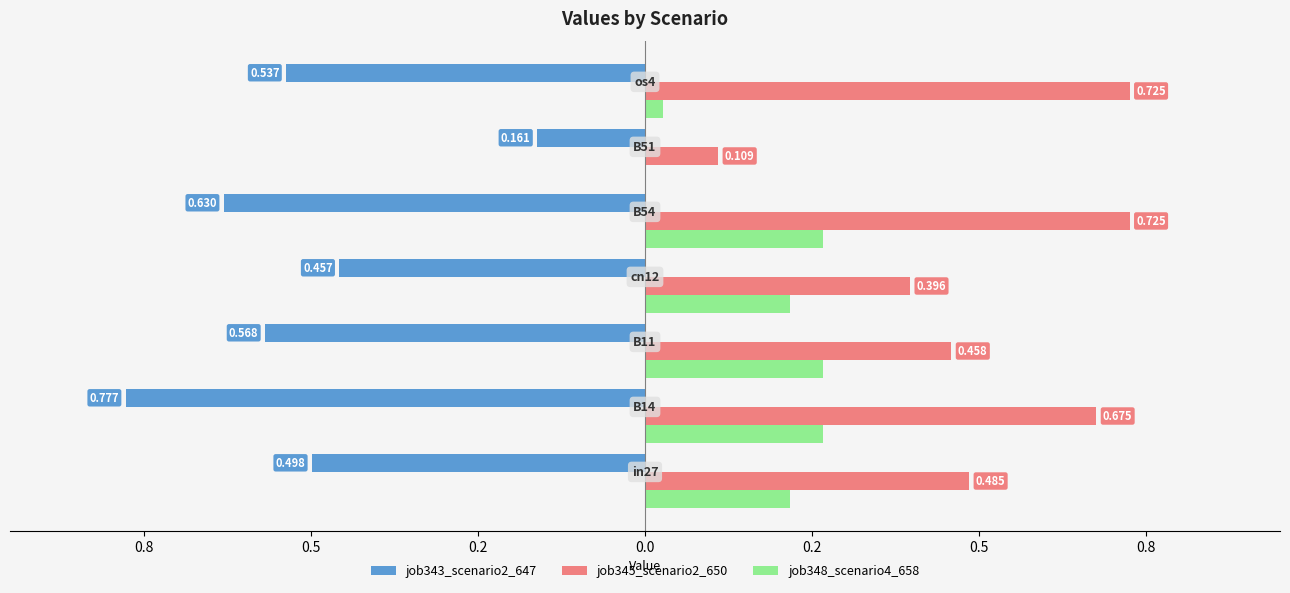

Reading left to right, list all the values displayed in this chart.

job343_scenario2_647: -0.5	-0.8	-0.6	-0.5	-0.6	-0.2	-0.5
job345_scenario2_650: 0.5	0.7	0.5	0.4	0.7	0.1	0.7
job348_scenario4_658: 0.2	0.3	0.3	0.2	0.3	0.0	0.0